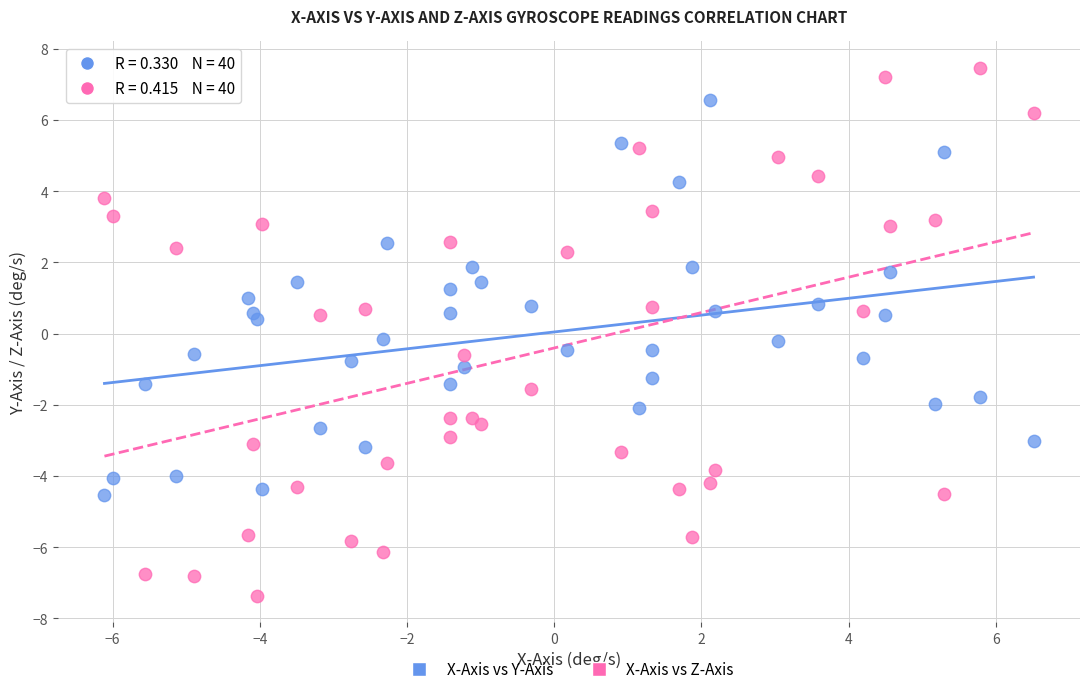

Which series reaches the minimum Y coordinate?

X-Axis vs Z-Axis